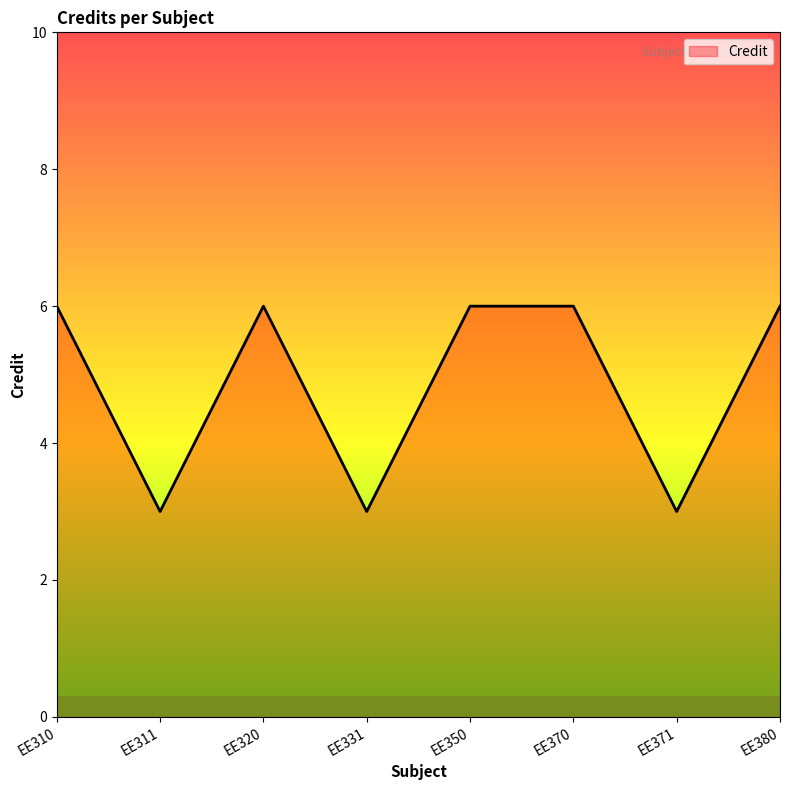

What is the greatest value displayed?

6